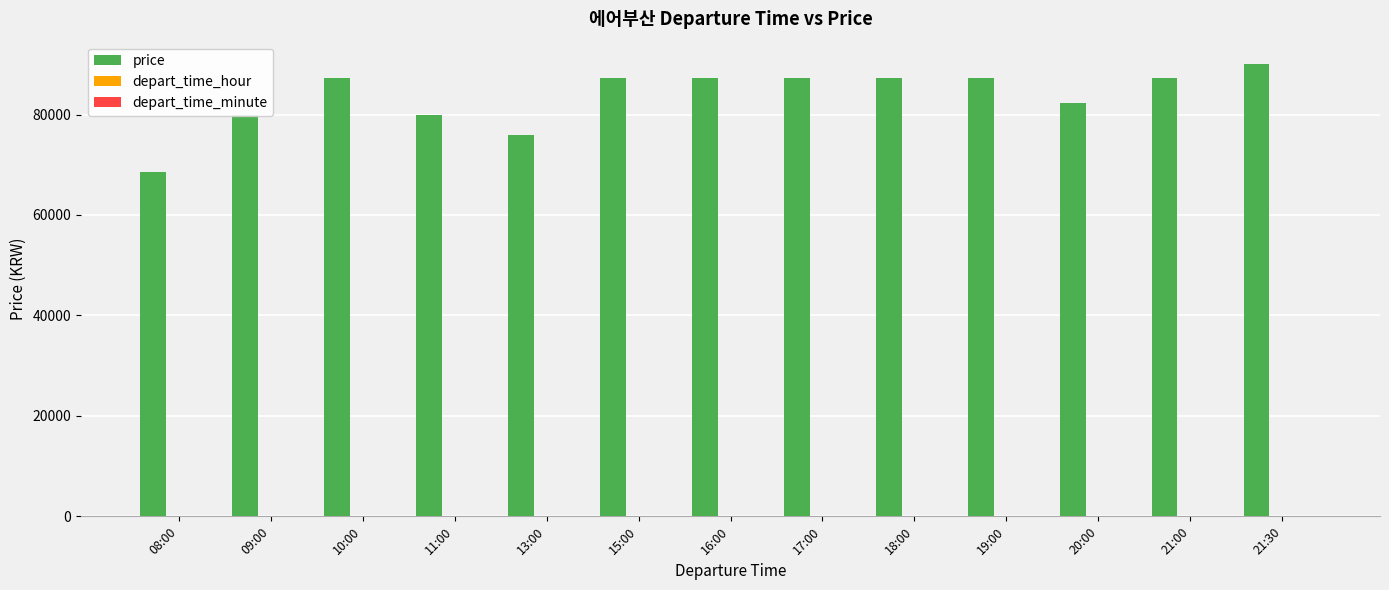

At which category is the sum across all series the highest?

21:30